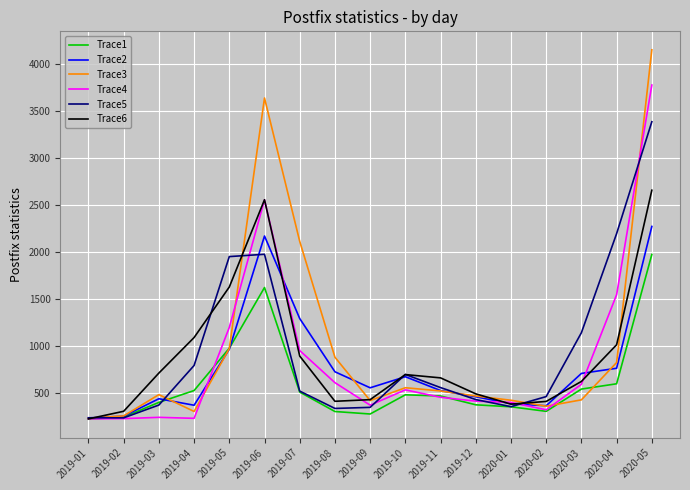

What is the difference between the Trace3 values at 2019-07 and 2019-09?

1691.5